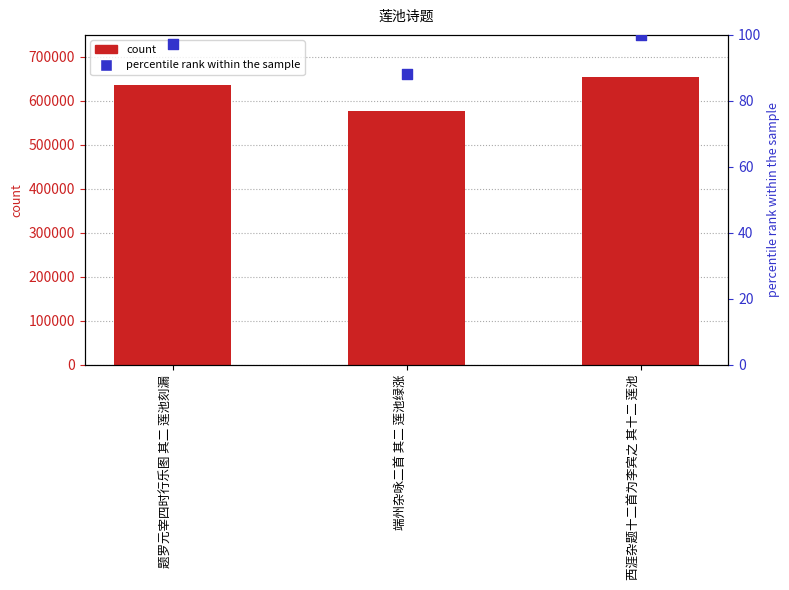

What is the total value across all series at 端州杂咏二首 其二 莲池绿涨?

576571.0